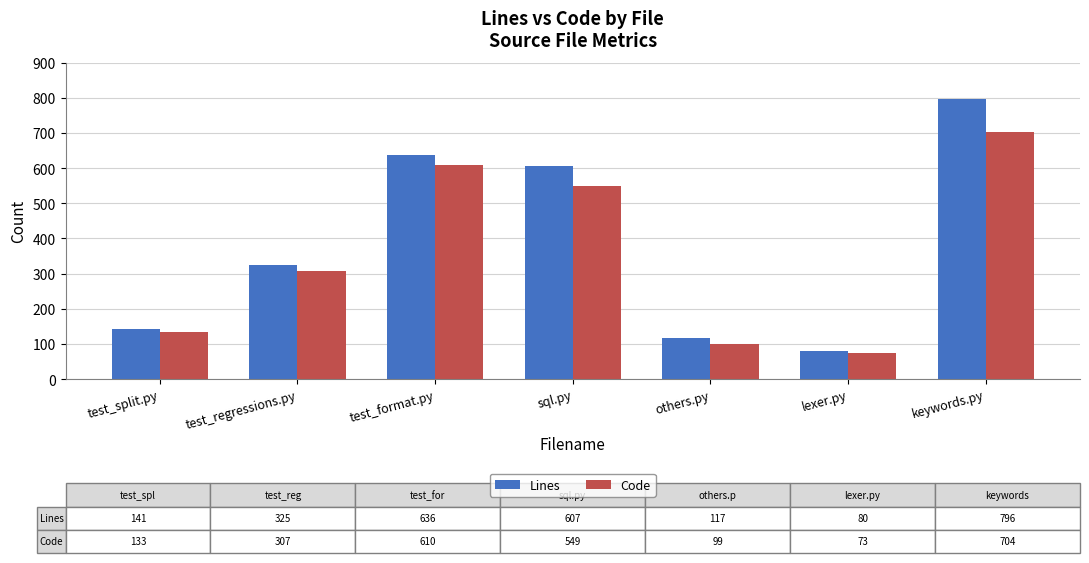

What is the sum of the Code values at test_format.py and keywords.py?

1314